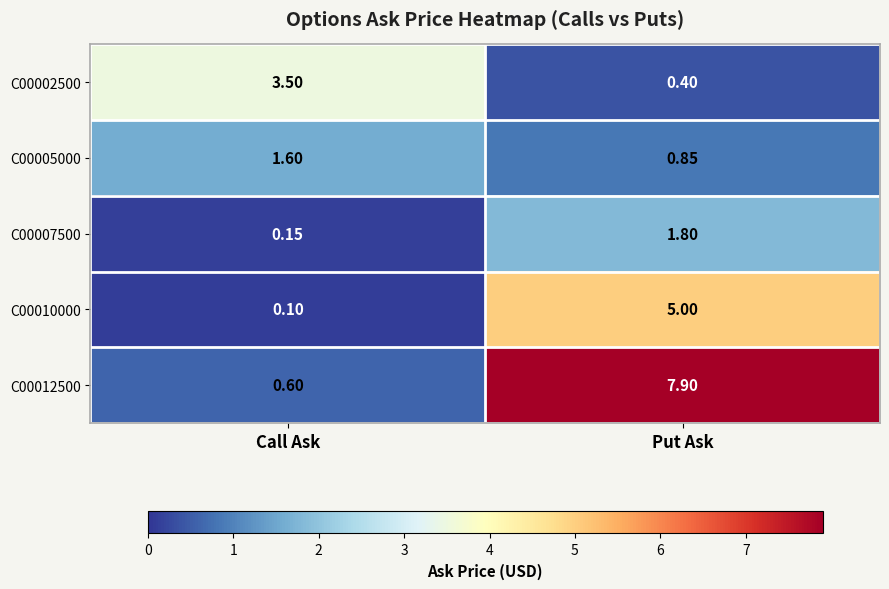

Which category has the lowest value across all series?

Call Ask